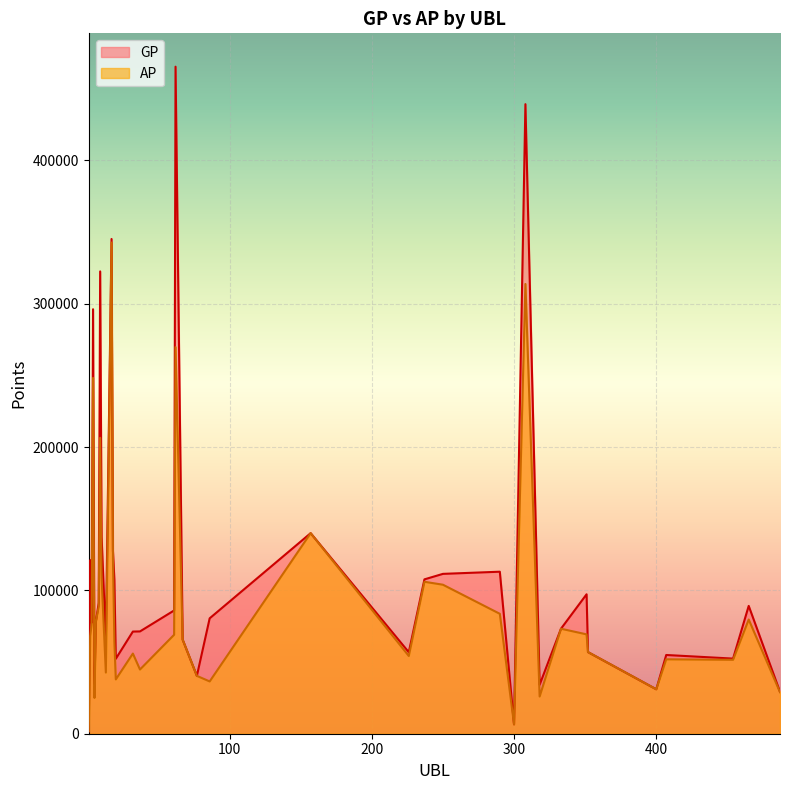

What is the total value across all series at 9?

528925